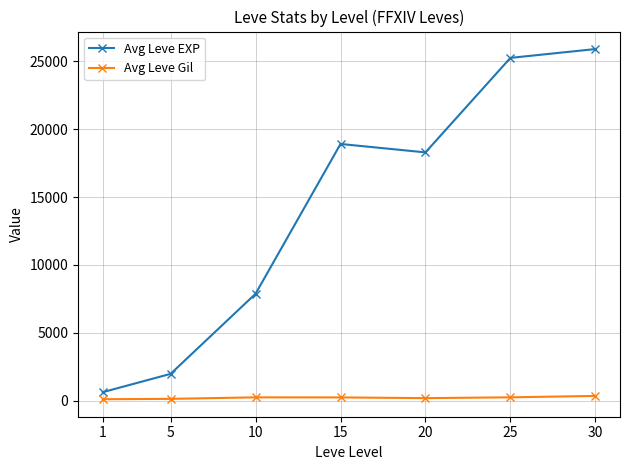

How many values in the Avg Leve EXP series are below 18290?

3